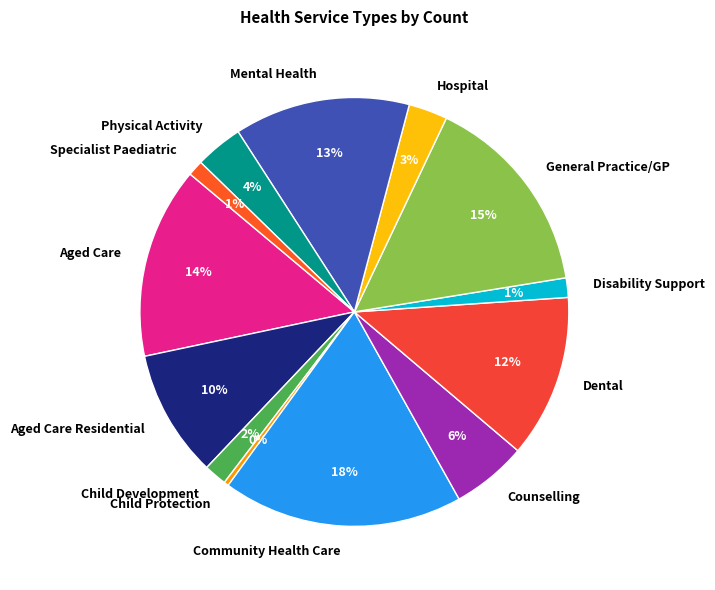

Count the number of slices in the pie.

13